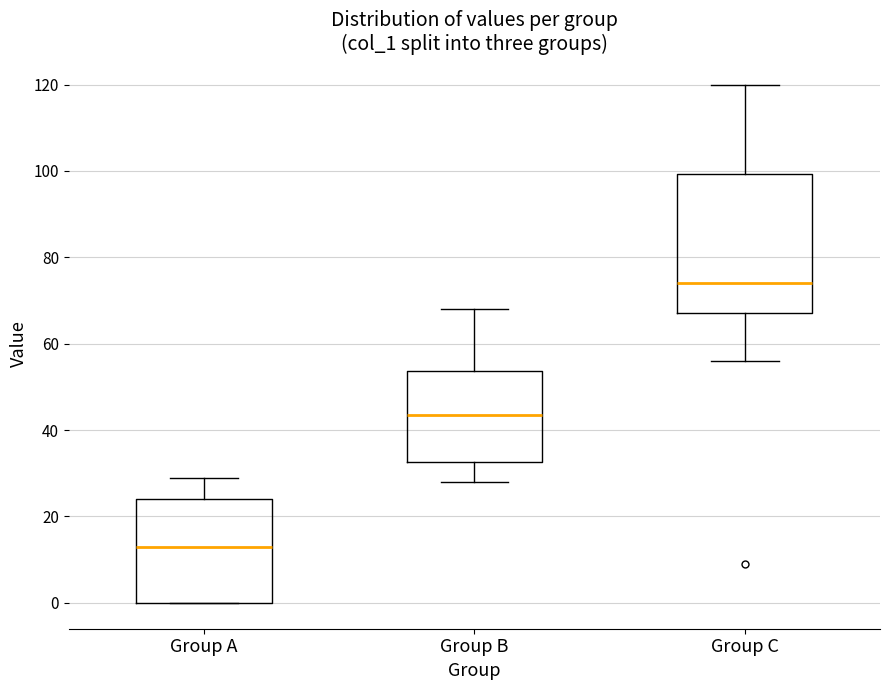

Reading left to right, transcribe this box plot: for each box, give where its median line is, the range the box spans, and where its two whiskers end, as read against the y-axis. The values are not printed on the chart, so give them approximately, as read against the axis.

Group A: median 14, box 0 to 24, whiskers 0 to 30
Group B: median 44, box 32 to 54, whiskers 28 to 68
Group C: median 74, box 68 to 100, whiskers 56 to 120